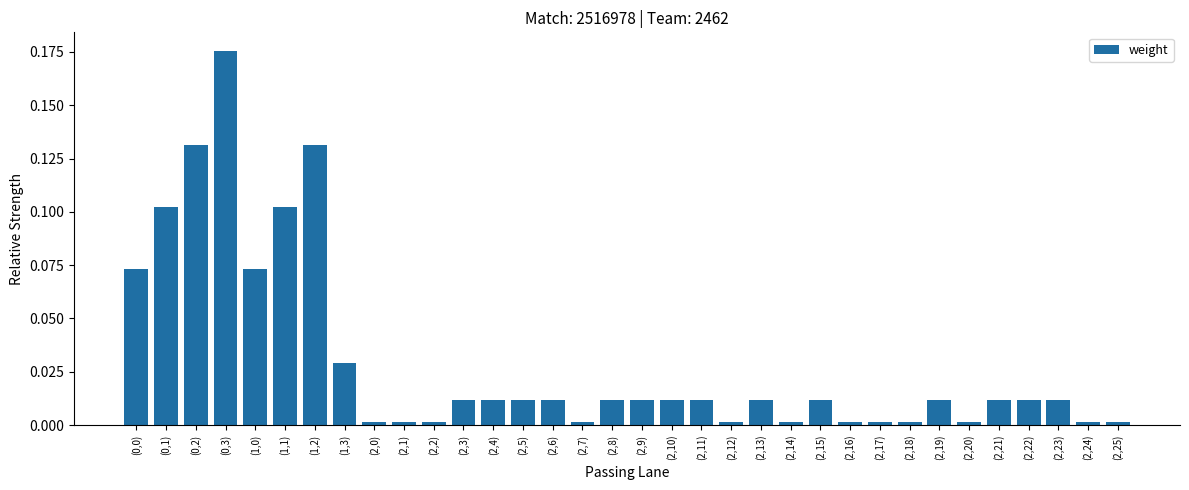

What position from the left is (2,5)?

14